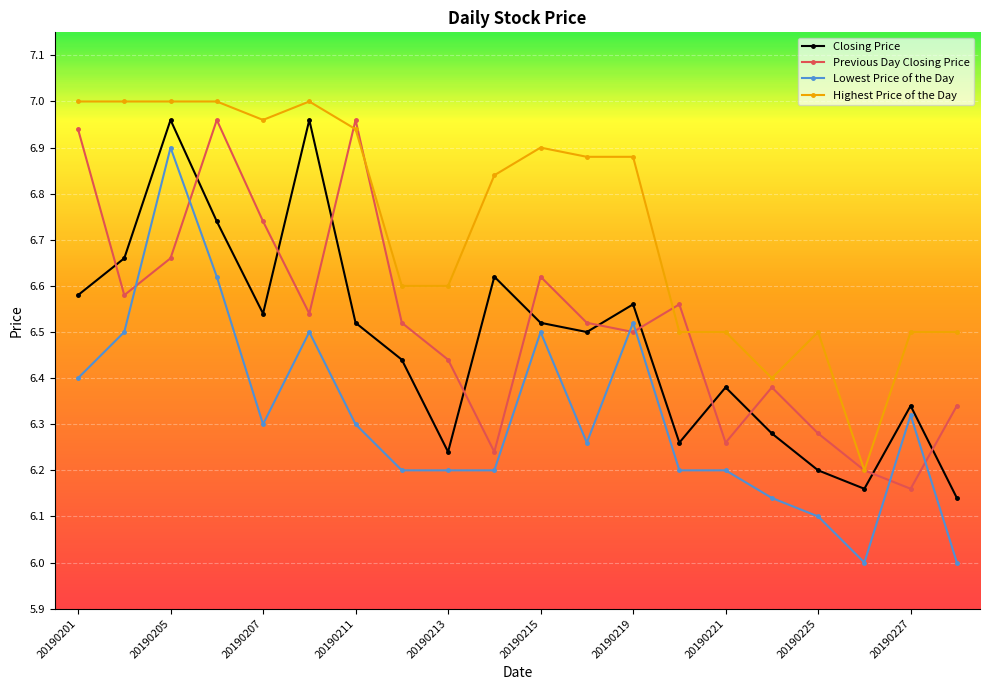

True or false: Closing Price and Previous Day Closing Price intersect in this chart.

True